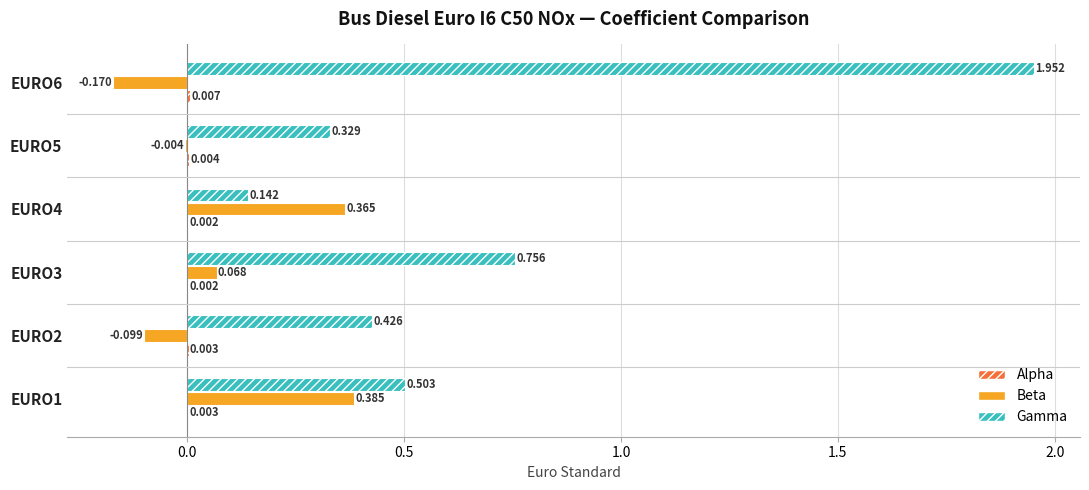

Between EURO2 and EURO3, which series saw the biggest shift?

Gamma